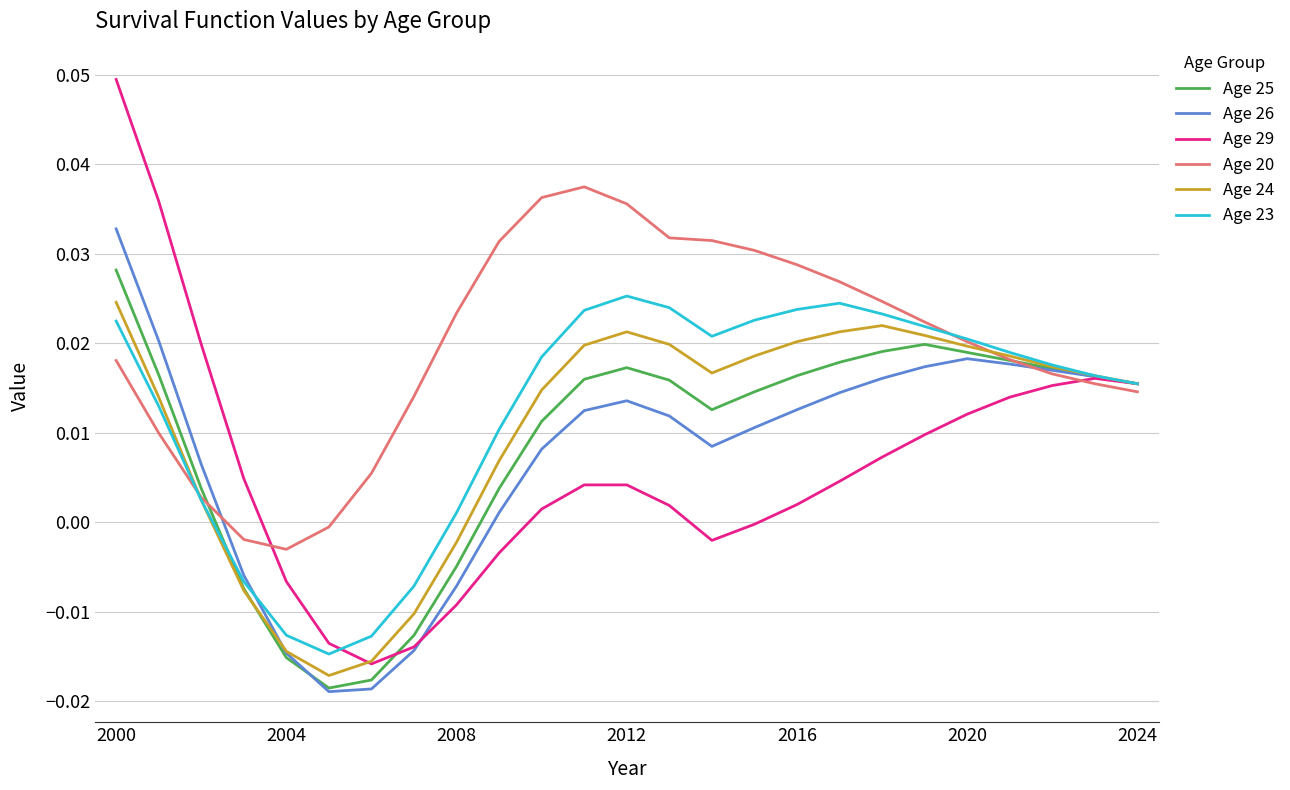

Which series has the largest total across all categories?

Age 20